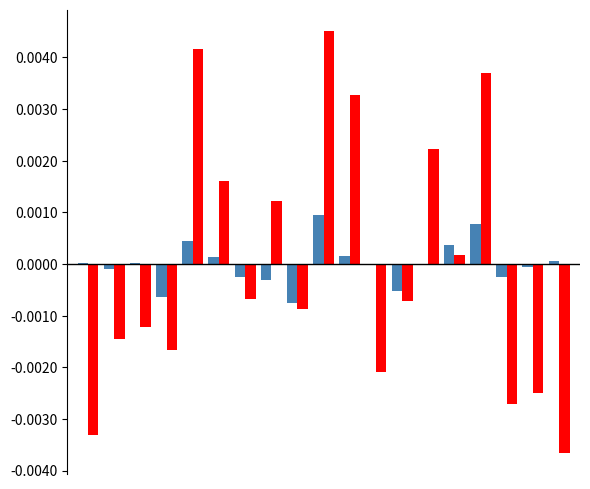

How many series are shown in this chart?

2